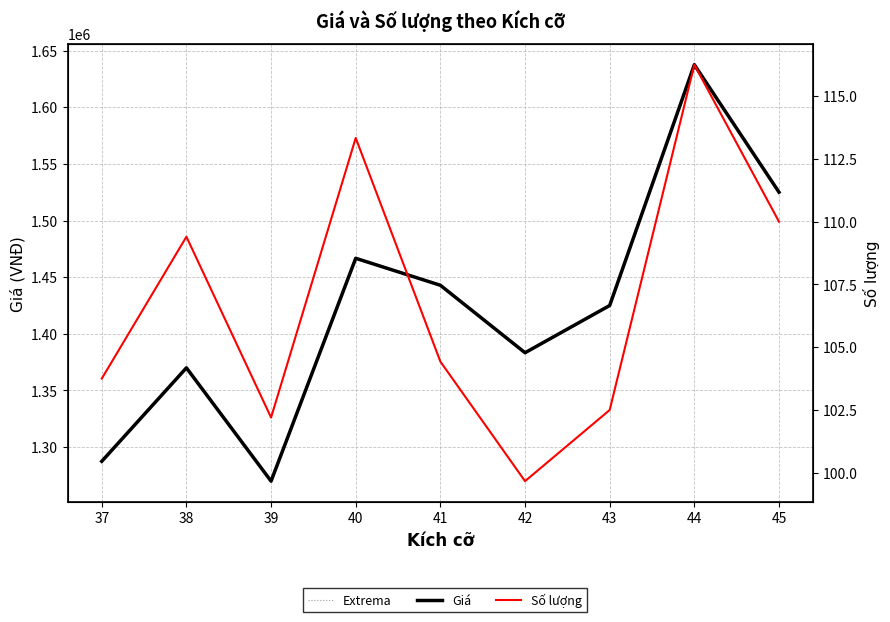

At how many categories does at least one series exceed 1473710?

2